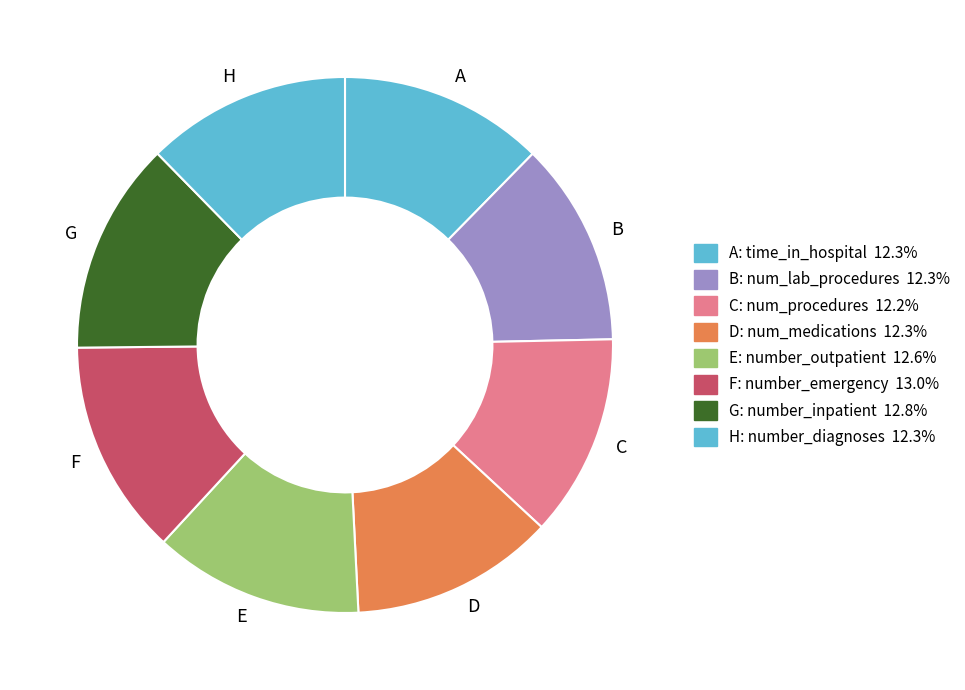

Is the sum of F and H greater than half?

No